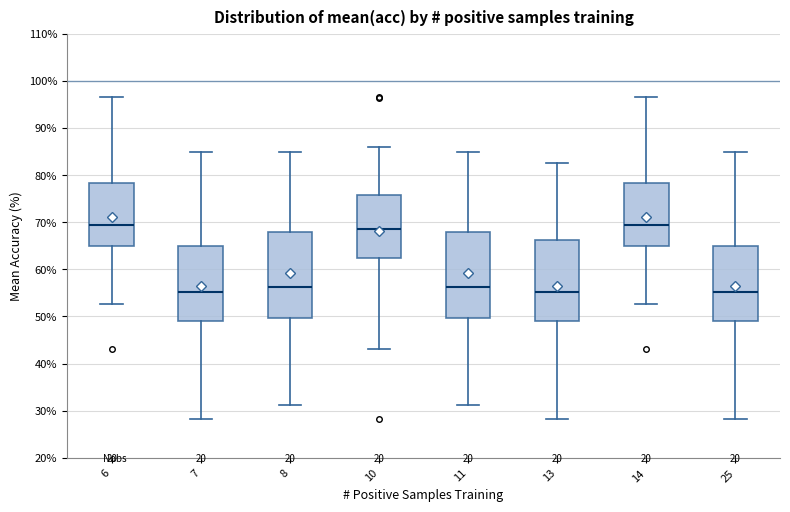

Reading left to right, read every box against the y-axis: the position of its median line, the range the box covers, and the ends of its whiskers. The values are not printed on the chart, so give them approximately, as read against the axis.

6: median 69, box 65 to 78, whiskers 53 to 97
7: median 55, box 49 to 65, whiskers 28 to 85
8: median 56, box 50 to 68, whiskers 31 to 85
10: median 69, box 62 to 76, whiskers 43 to 86
11: median 56, box 50 to 68, whiskers 31 to 85
13: median 55, box 49 to 66, whiskers 28 to 83
14: median 69, box 65 to 78, whiskers 53 to 97
25: median 55, box 49 to 65, whiskers 28 to 85